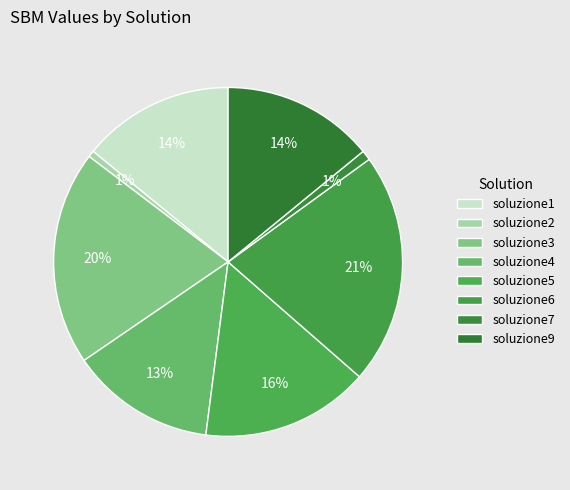

What percentage is the soluzione7 slice, to the nearest percent?

1%